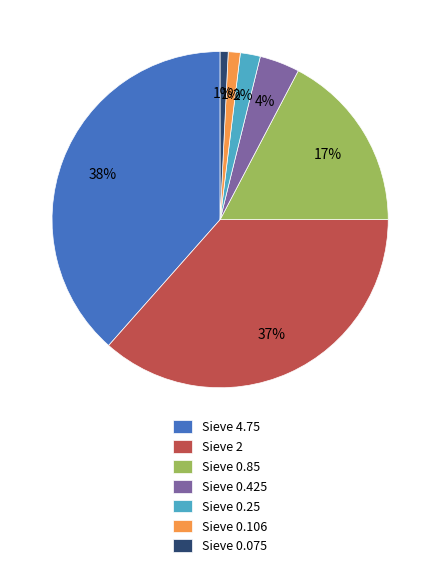

To the nearest percent, what portion does Sieve 0.85 represent?

17%